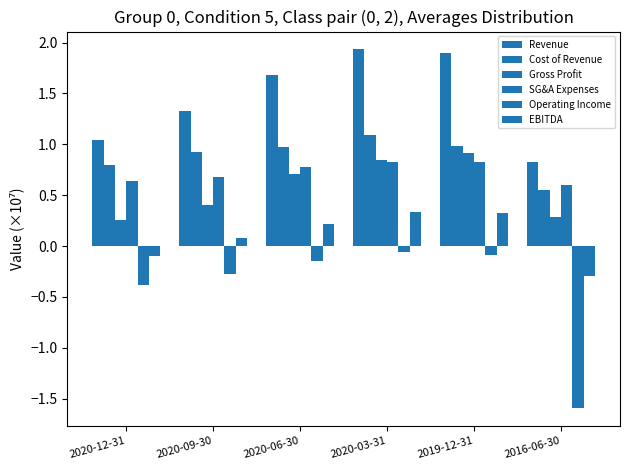

How many values in the Revenue series exceed 1?

5